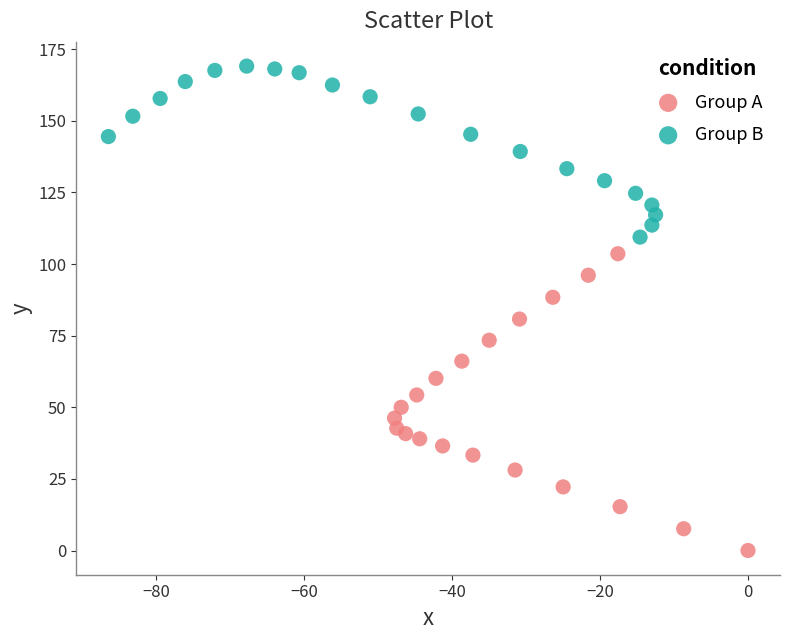

Which series reaches the minimum Y coordinate?

Group A